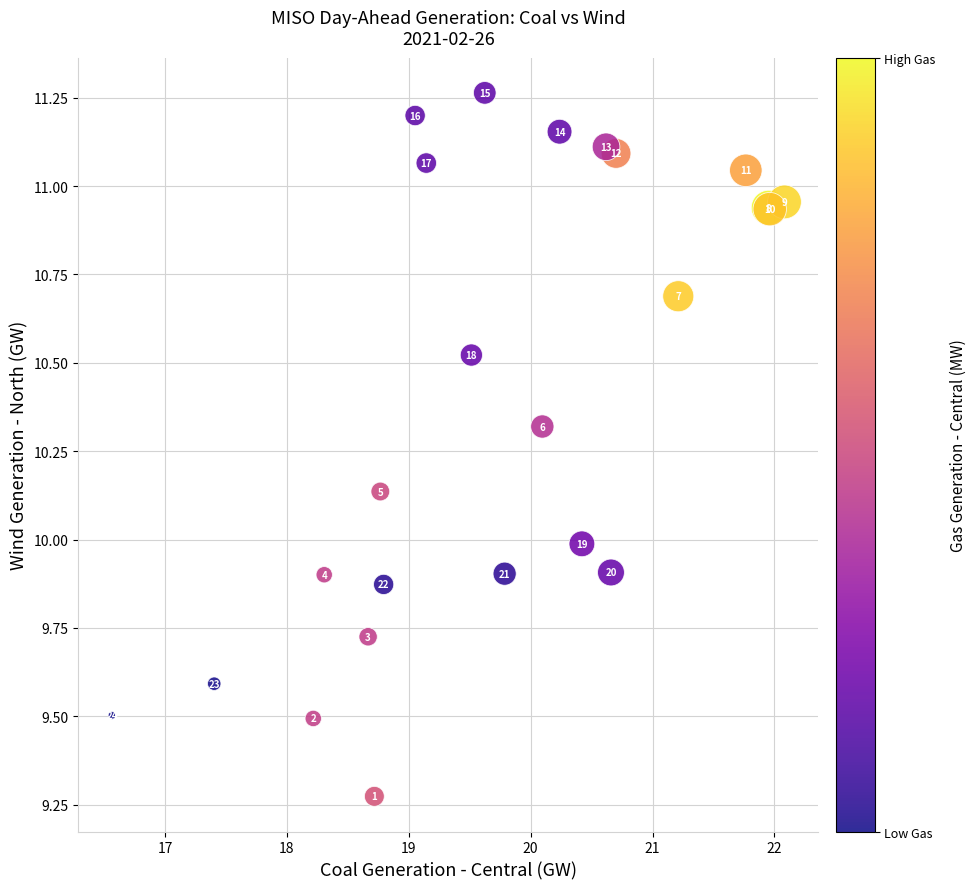

What Y value in the scatter plot is closest to 10?

10.0